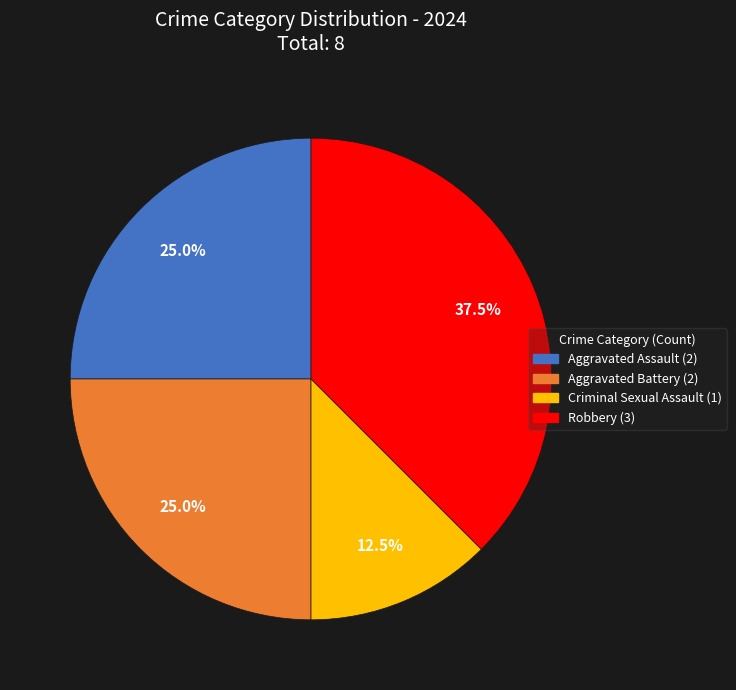

Which slice is the largest?

Robbery